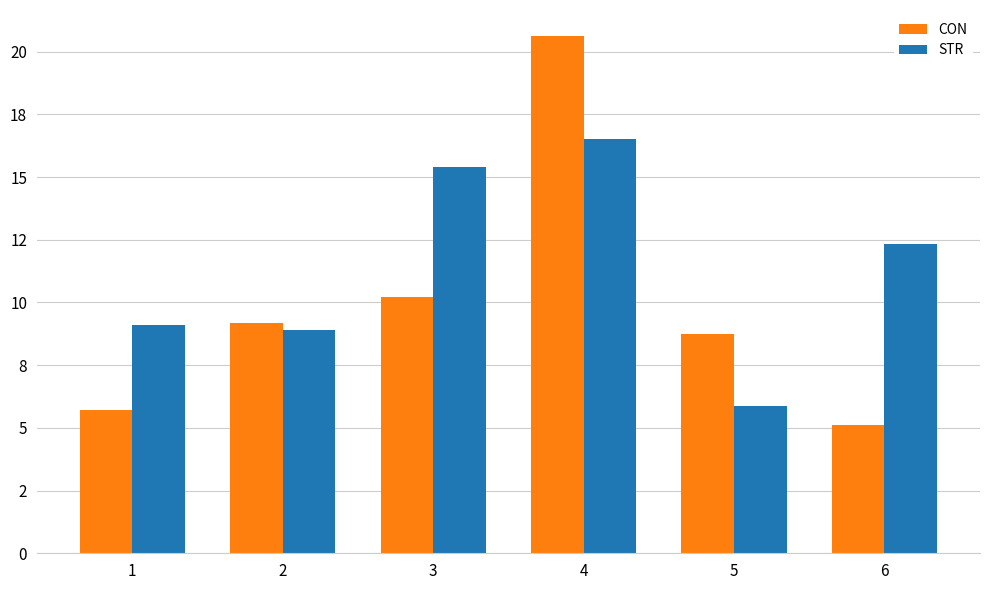

What are all the series names shown in the legend?

CON, STR